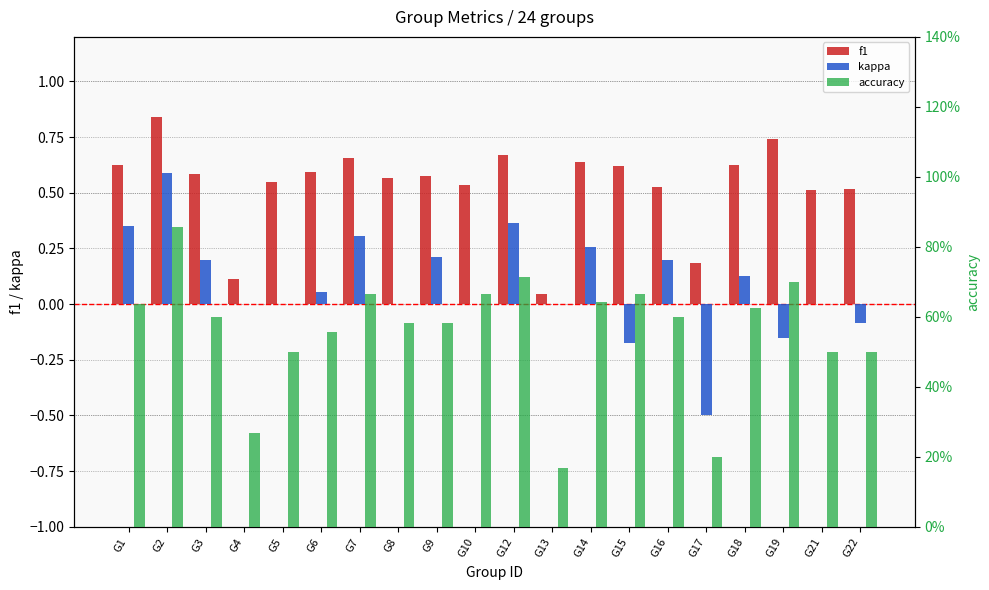

What is the highest value of the f1 series?

0.8